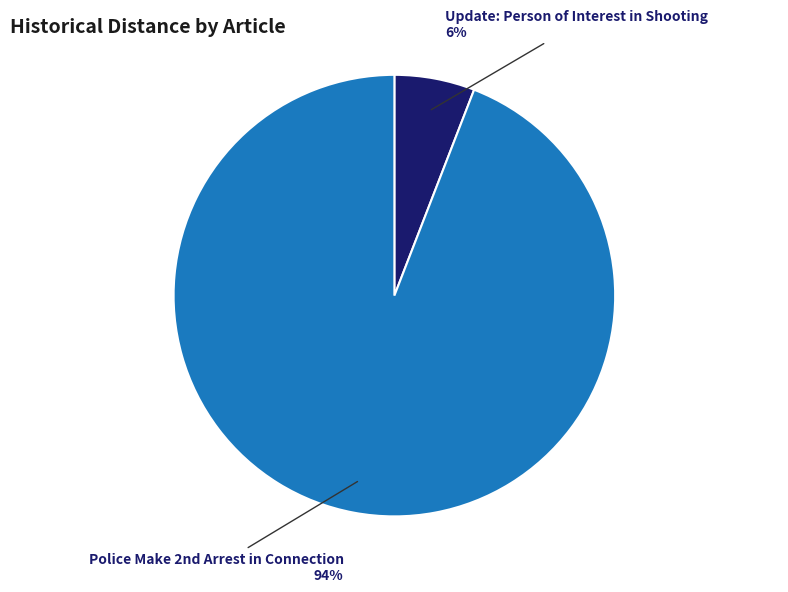

To the nearest percent, what is the average slice percentage?

50%